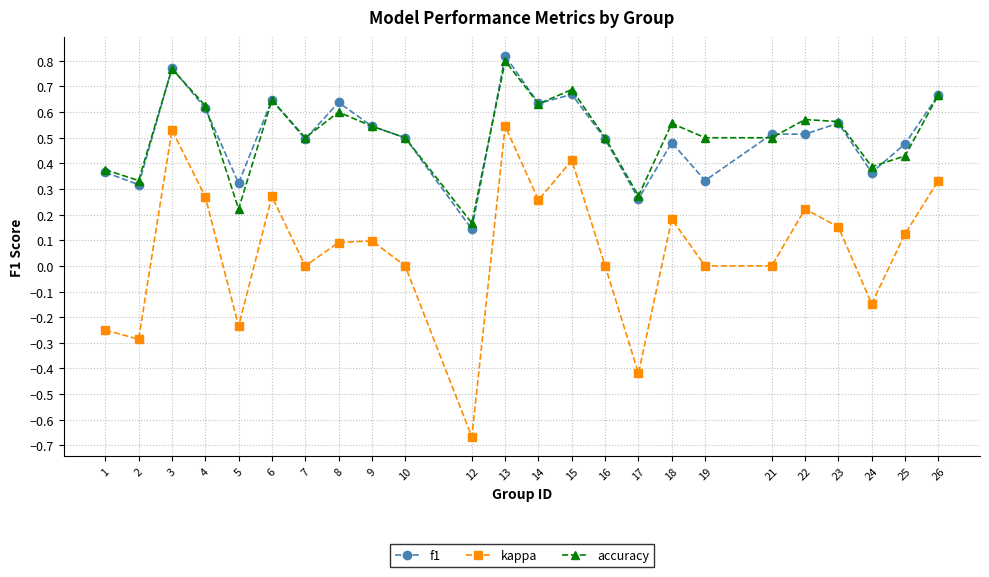

What is the total value across all series at 22?

1.3